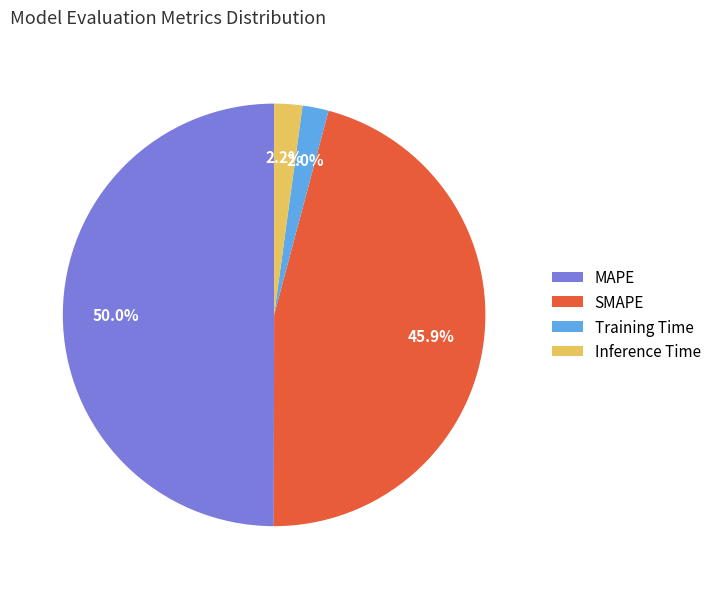

Combined, what portion of the pie is MAPE and Inference Time?

52.1%